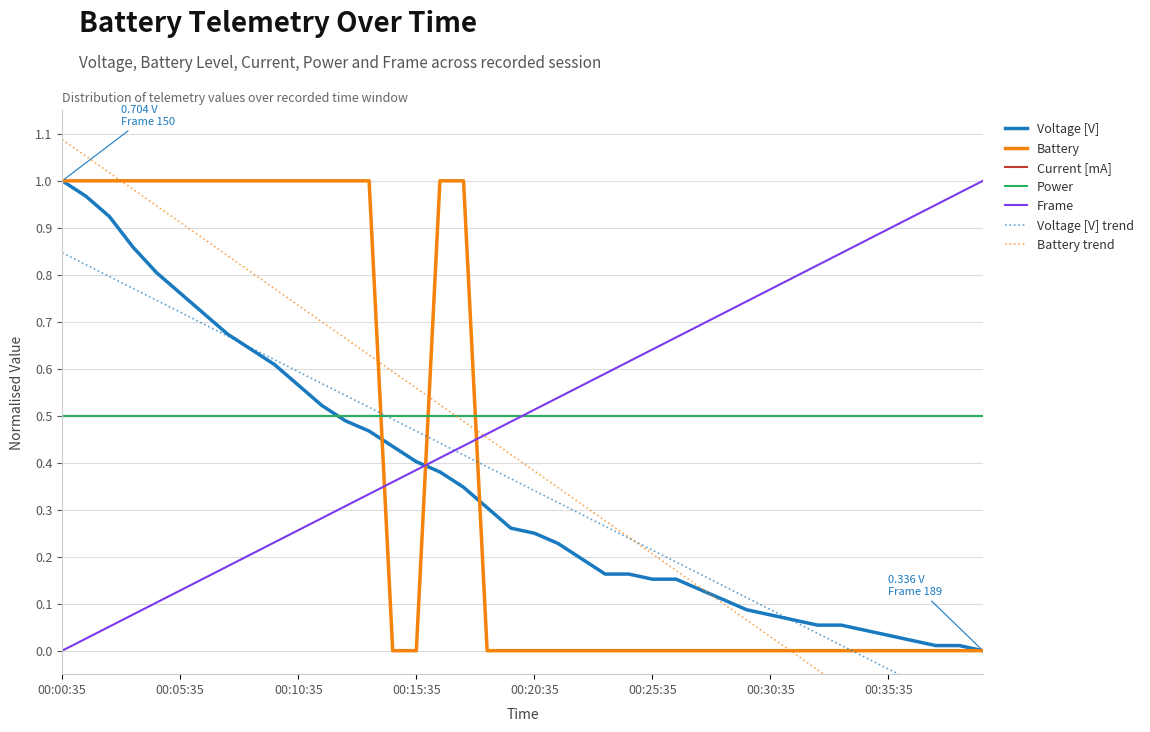

What is the label of the 3rd point from the left?

00:02:35